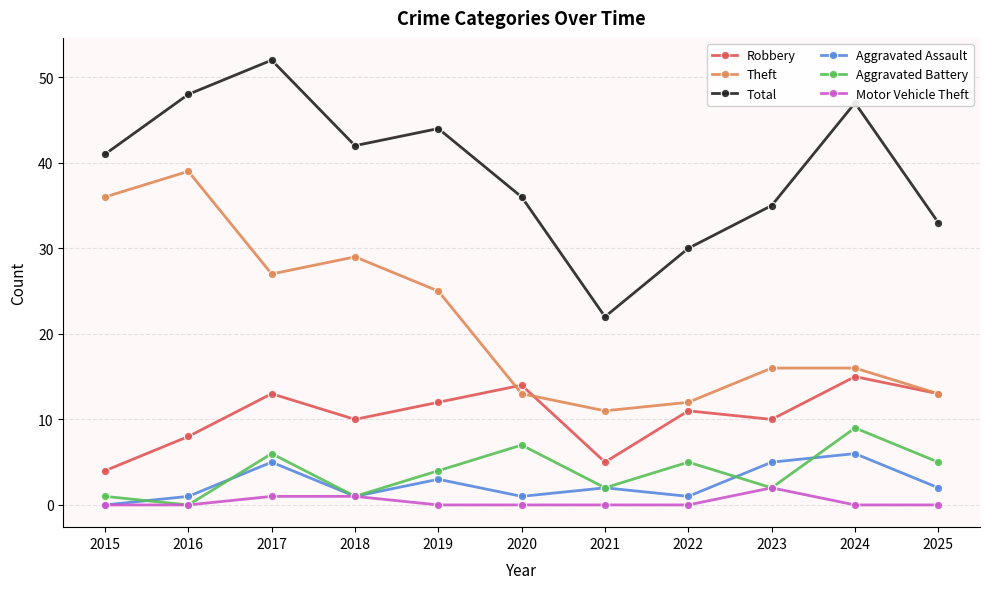

At how many categories does at least one series exceed 49?

1